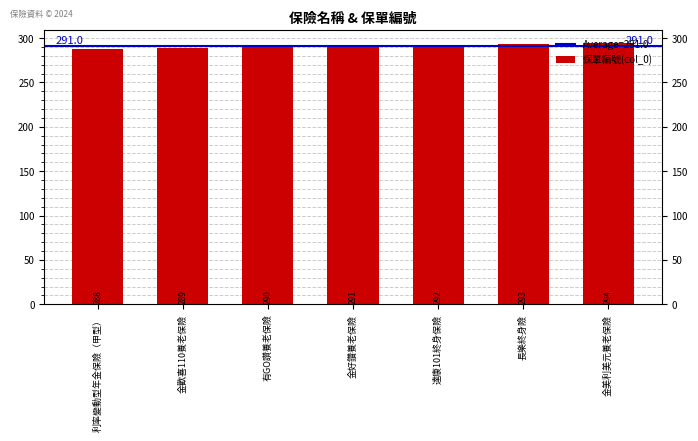

What is the label of the 2nd bar from the right?

長樂終身險